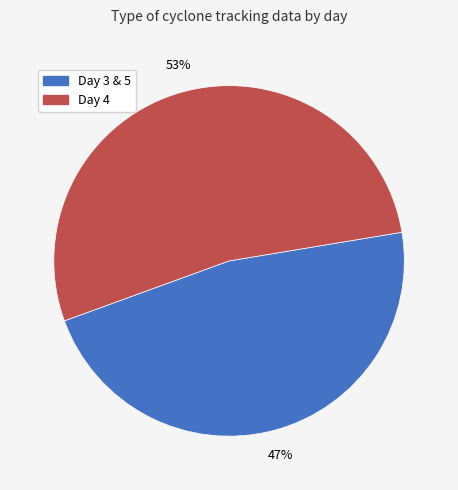

Is there any slice that represents more than half of the pie?

Yes